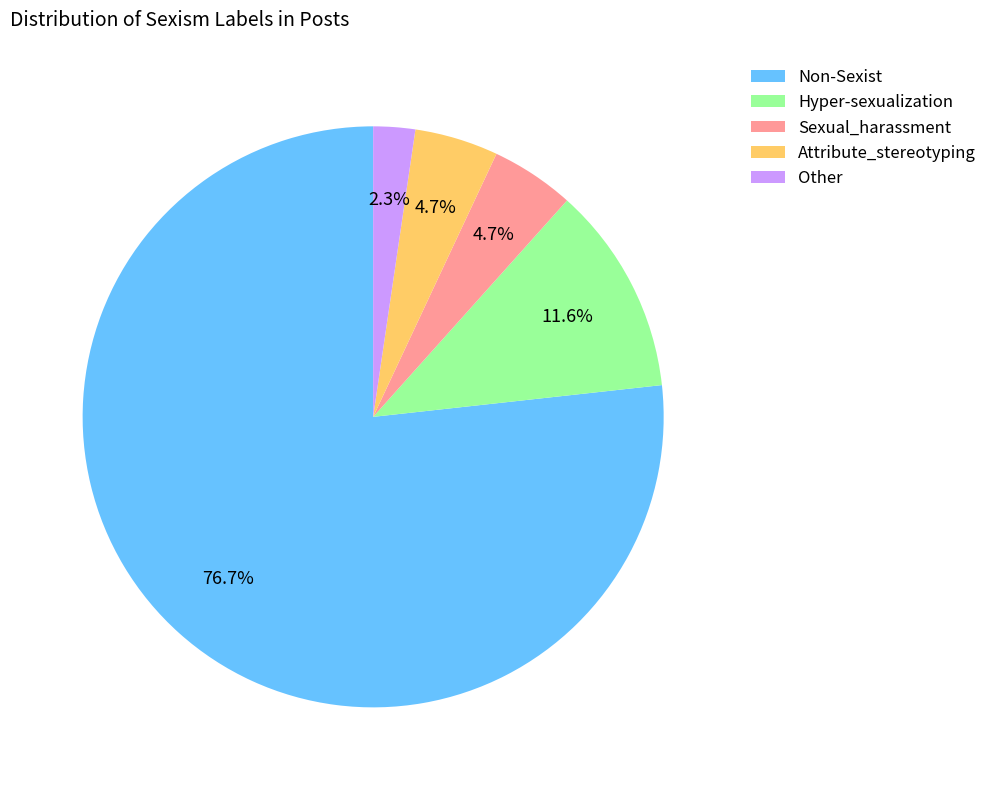

What is the smallest slice in the pie chart?

Other